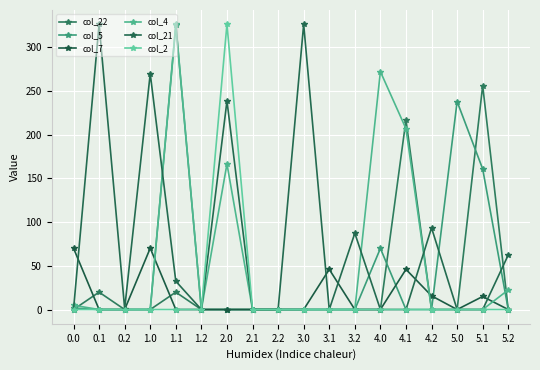

How many series are shown in this chart?

6